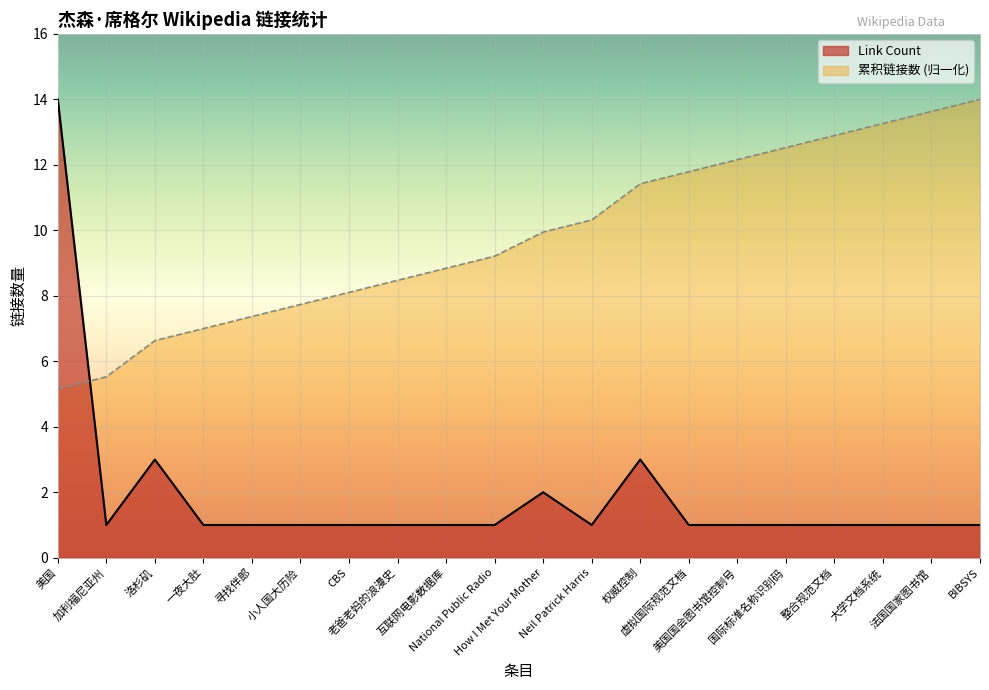

At which category is the sum across all series the highest?

美国